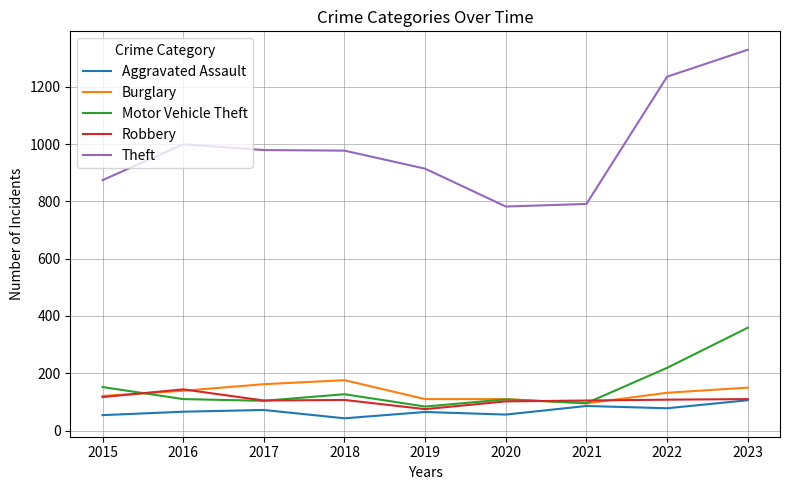

True or false: Motor Vehicle Theft has a value of 158 at 2016.

False